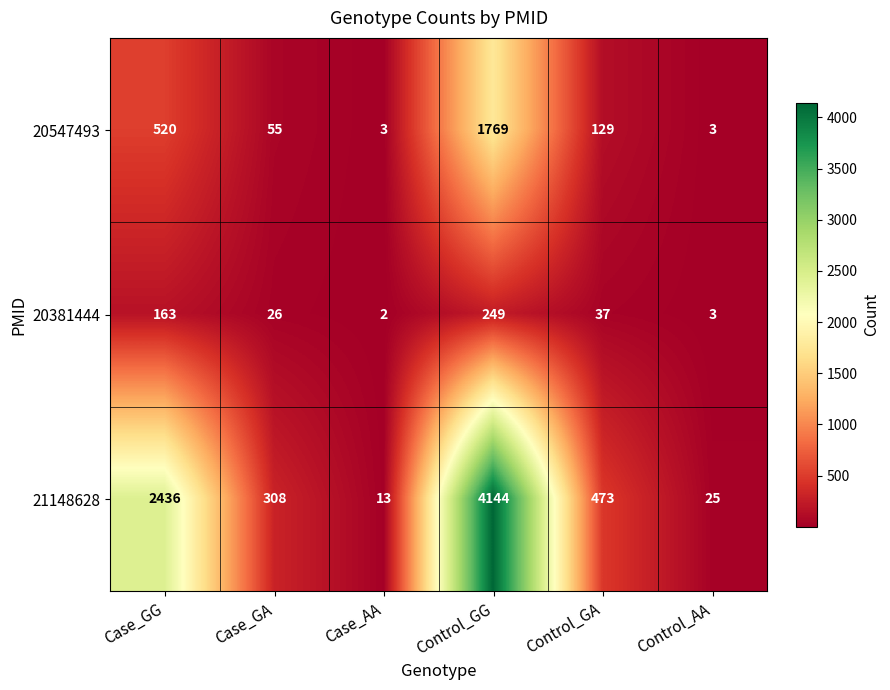

At which label is 20381444 closest to 125?

Case_GG